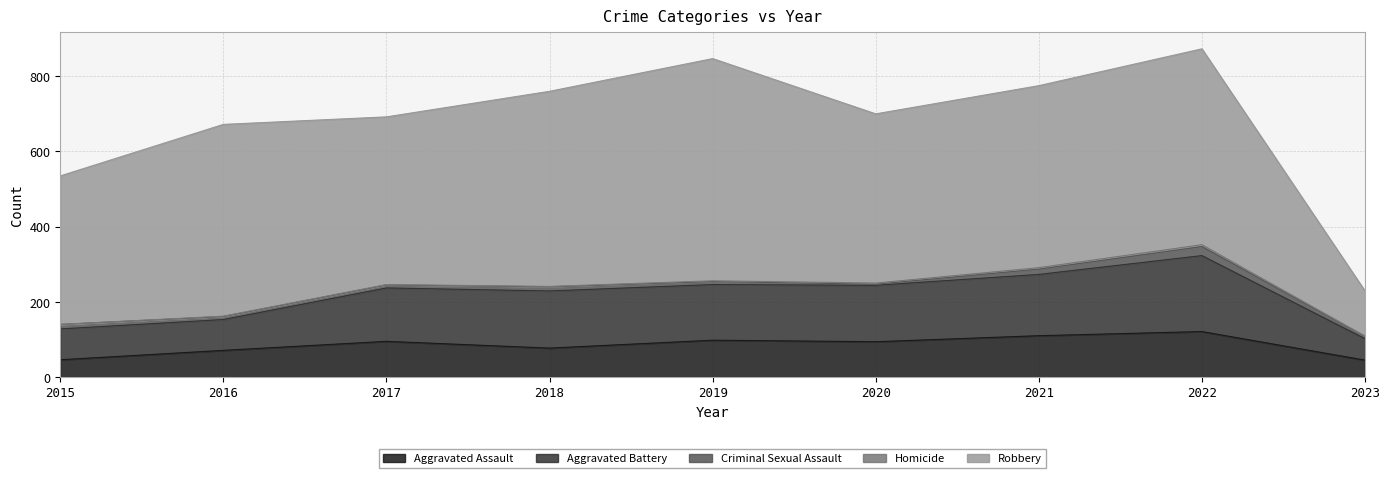

What is the value of the Homicide point at the 2nd from the left?

1